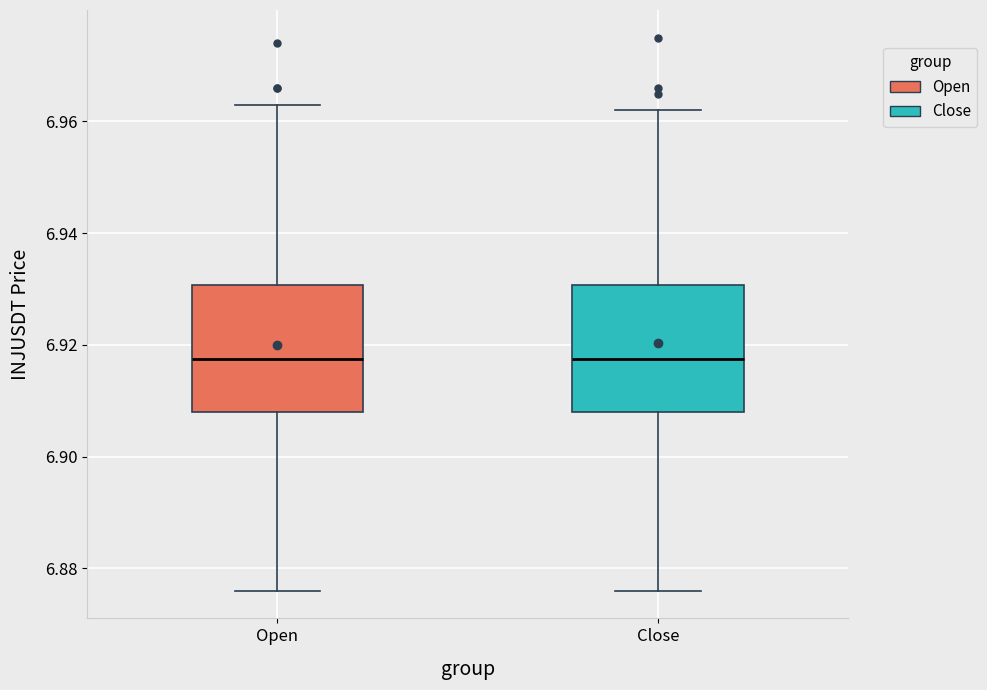

Where is the upper edge of the box for Close on the y-axis? The values are not printed on the chart, so give them approximately, as read against the axis.

6.930